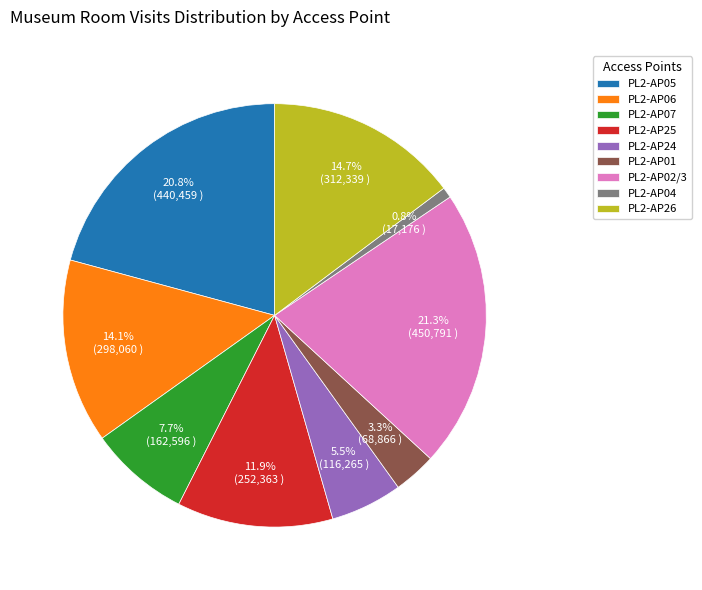

Count the number of slices in the pie.

9